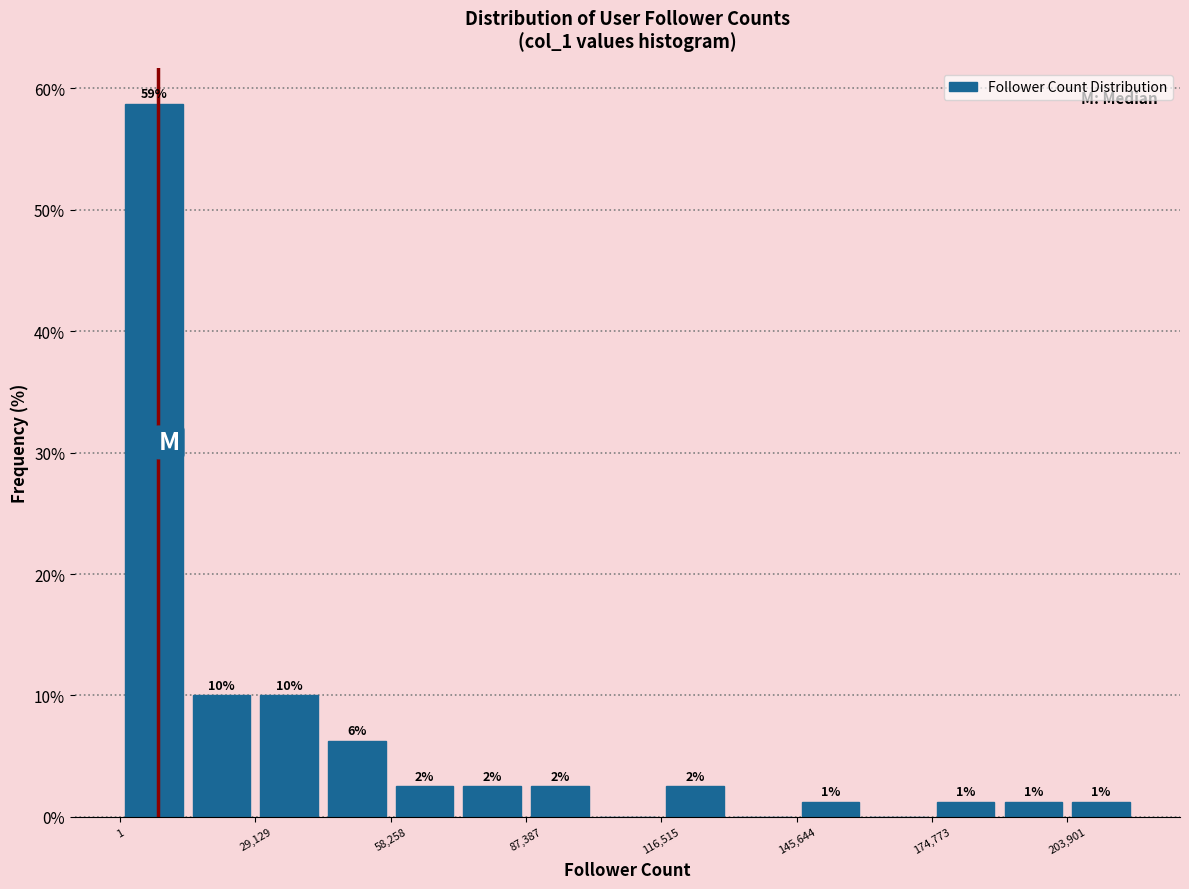

Around what value on the x-axis is the tallest bar? Give the approximate position of its centre, as read against the axis.

5000